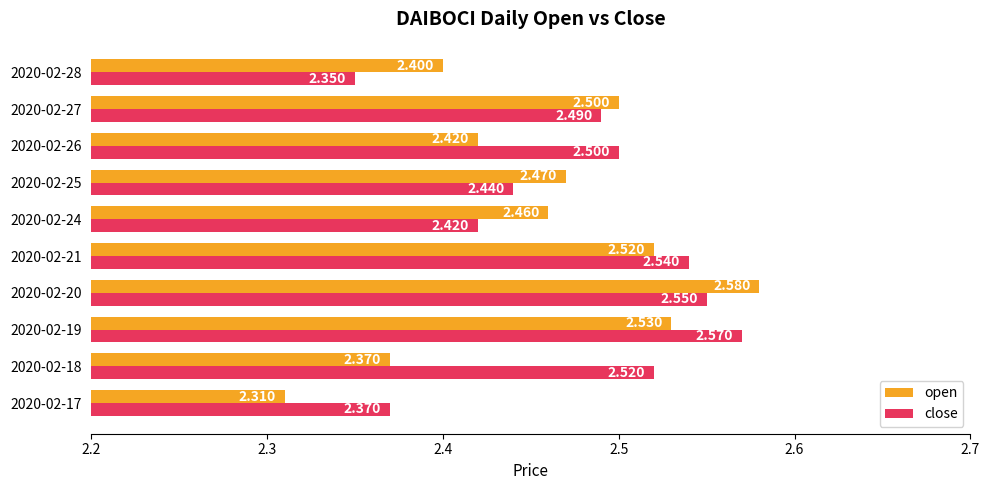

Rank the series by their average value, from lowest to highest.

open, close